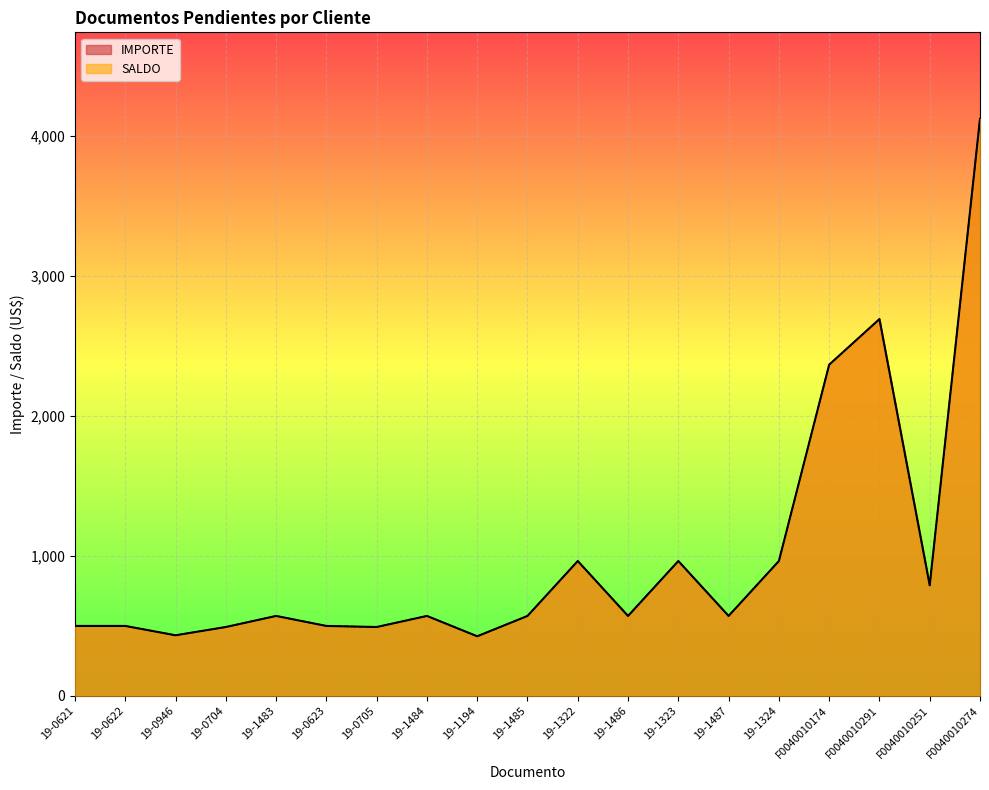

What is the total value across all series at 19-0704?

981.9